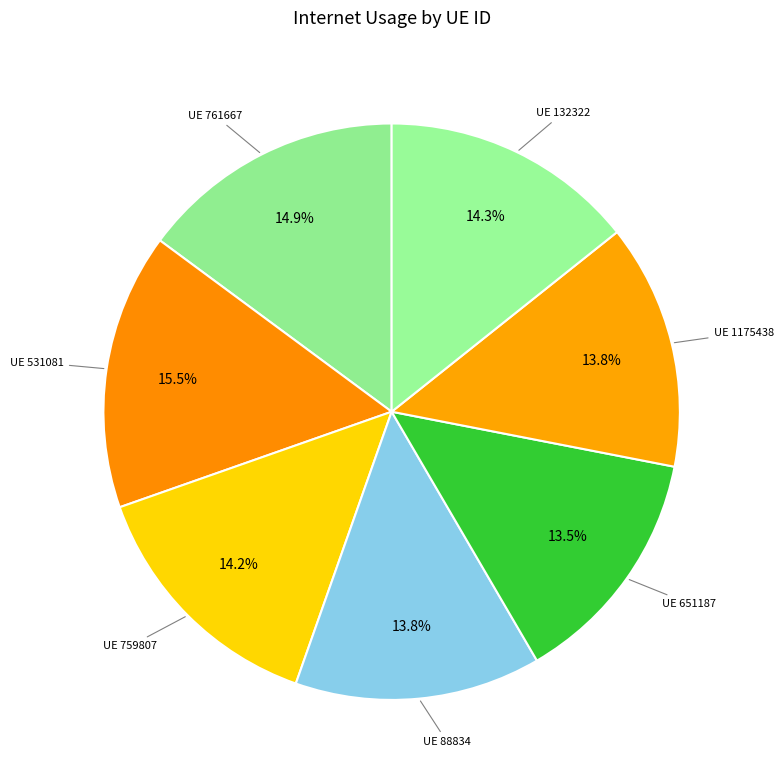

To the nearest percent, what is the difference between the largest and smallest slice percentages?

2%